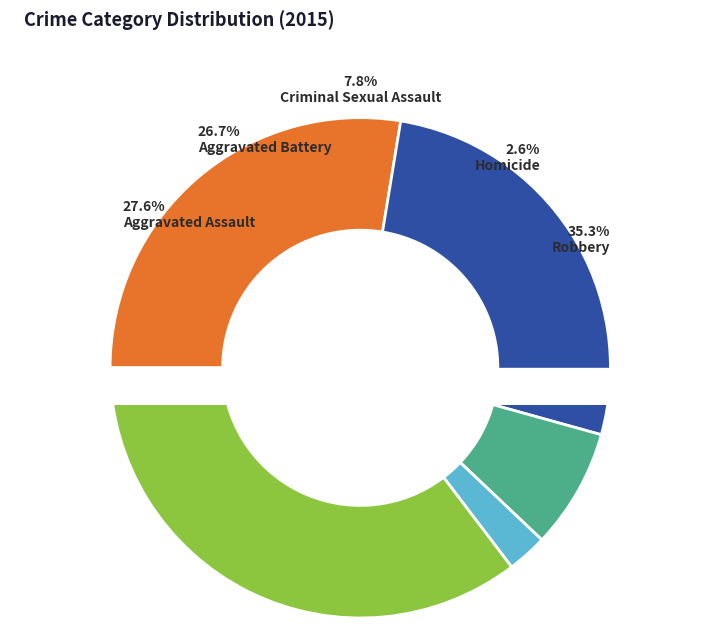

Do Criminal Sexual Assault and Robbery together represent more than half of the pie?

No